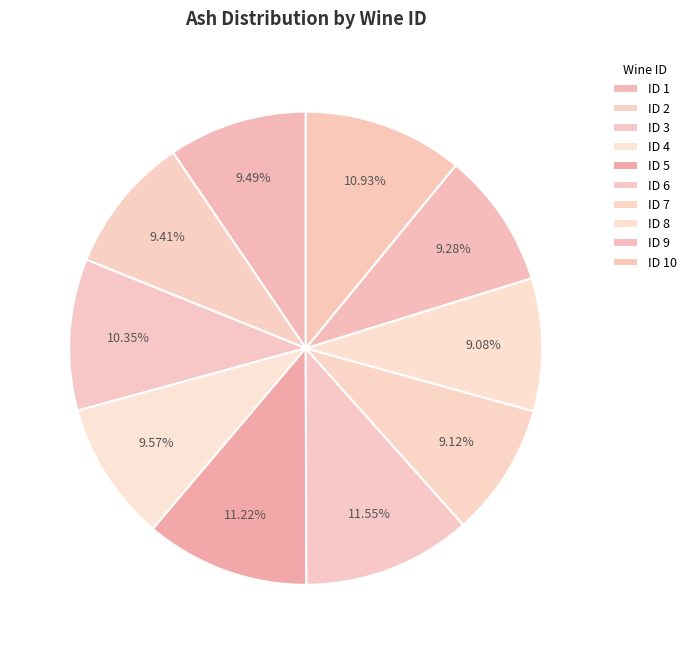

Count the number of slices in the pie.

10